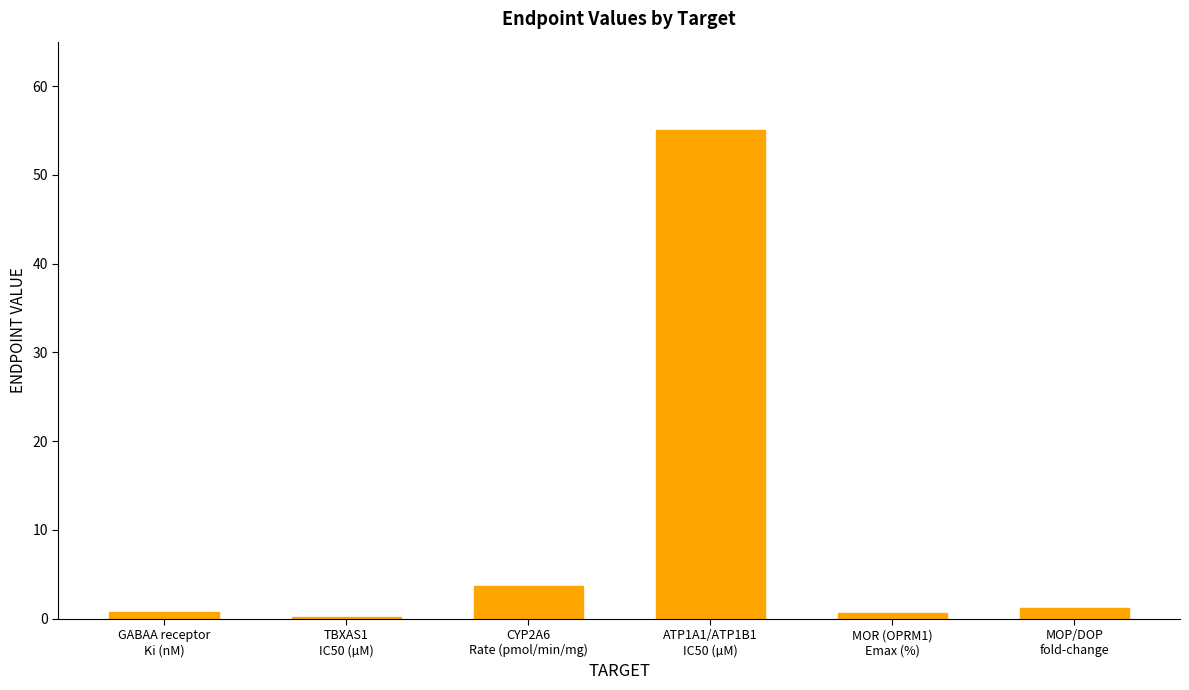

Are the bars horizontal?

No